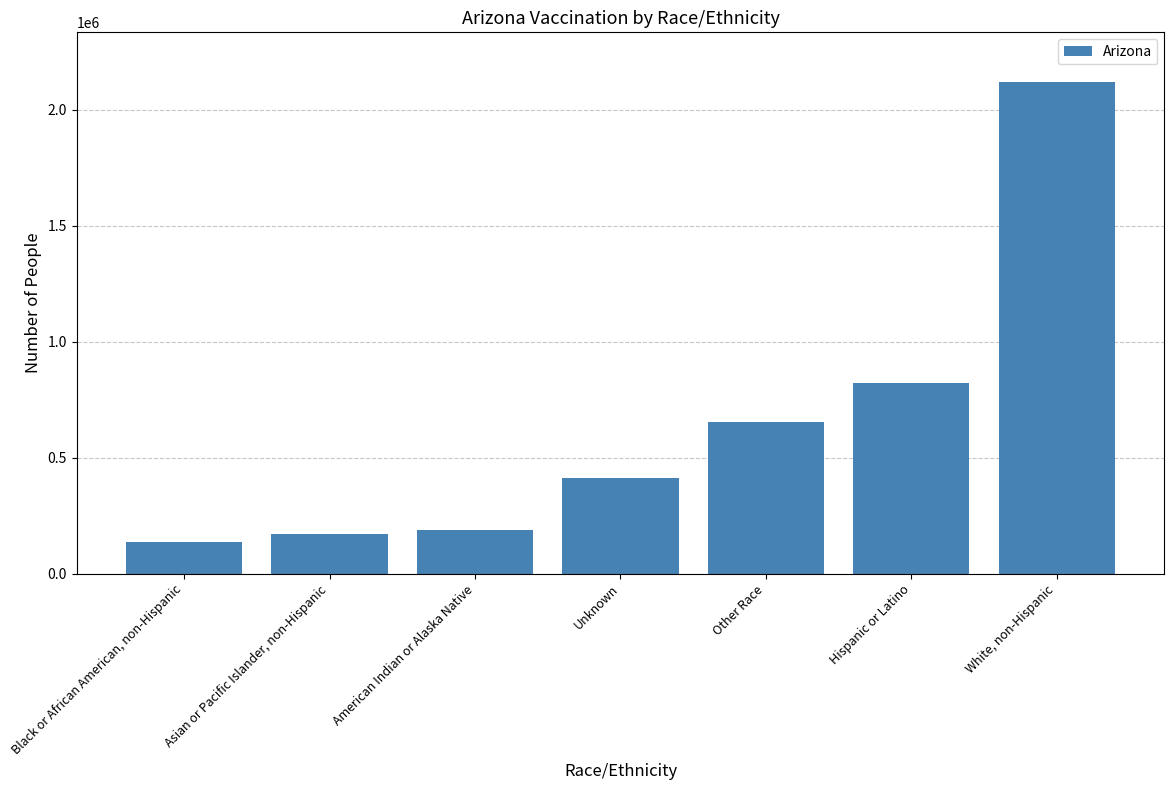

Reading left to right, transcribe all the data shown in this chart.

135530	170920	189583	410170	652149	823943	2121827